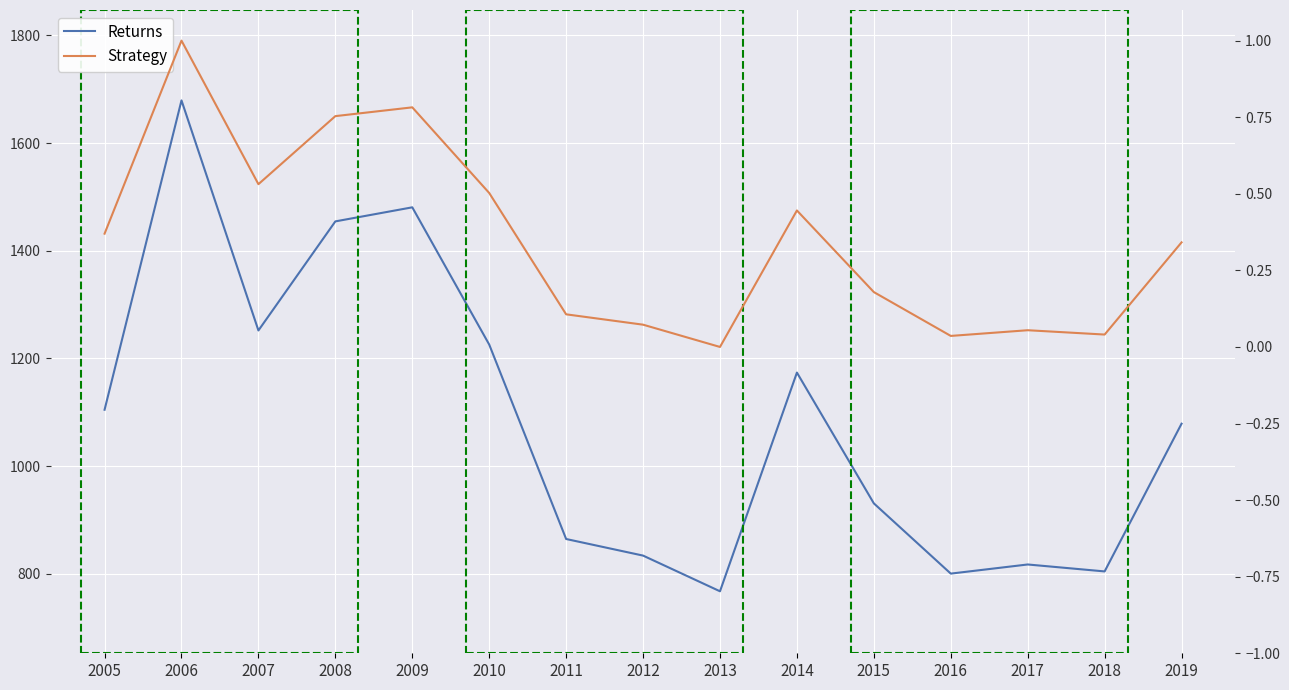

At which category is the sum across all series the highest?

2006